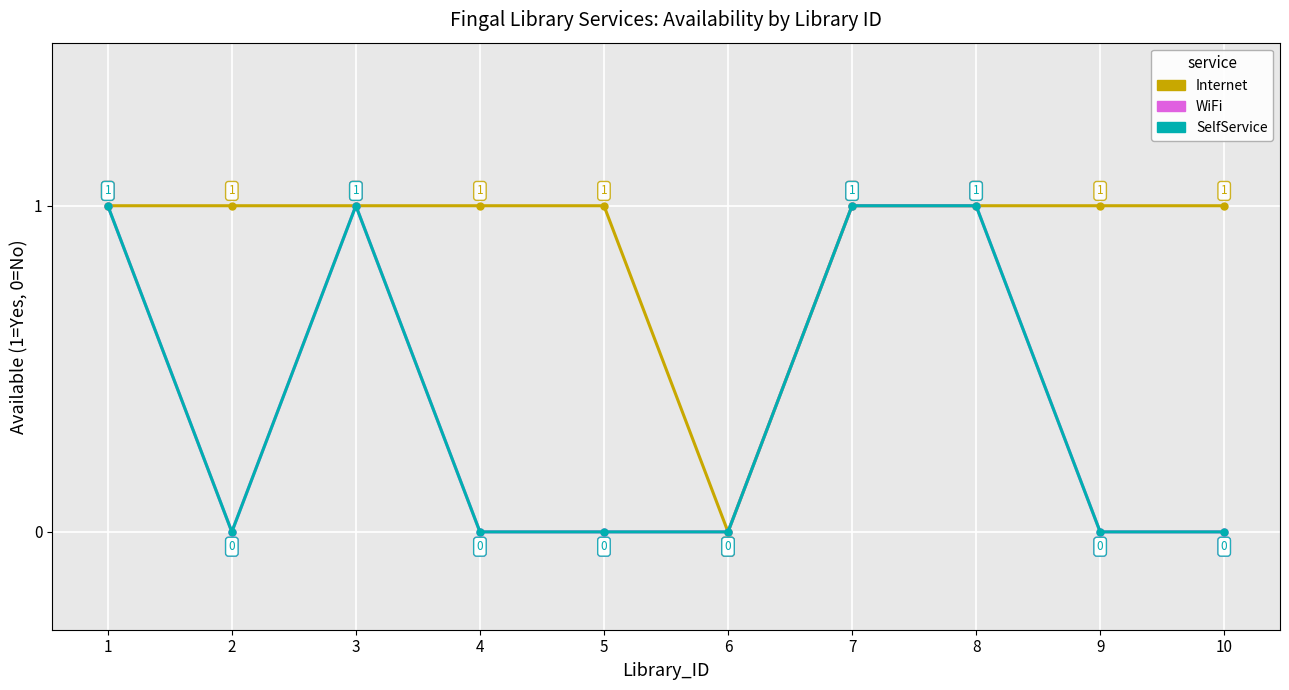

True or false: Internet and SelfService intersect in this chart.

False